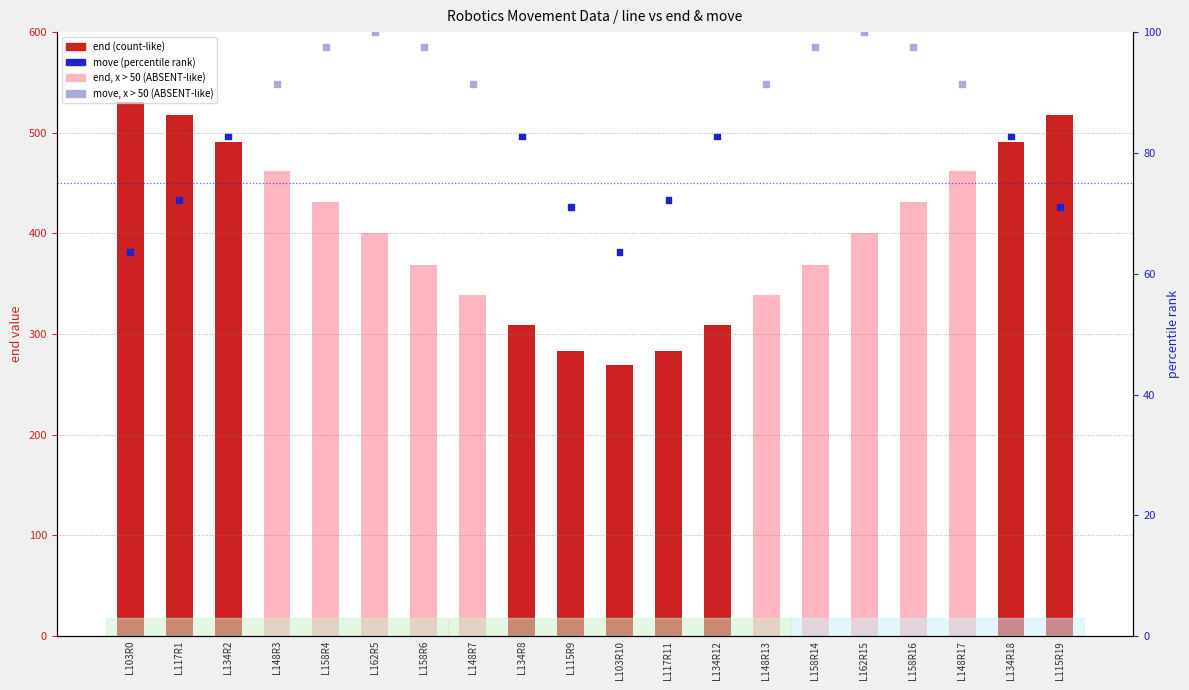

Which series has the largest total across all categories?

end (count-like)